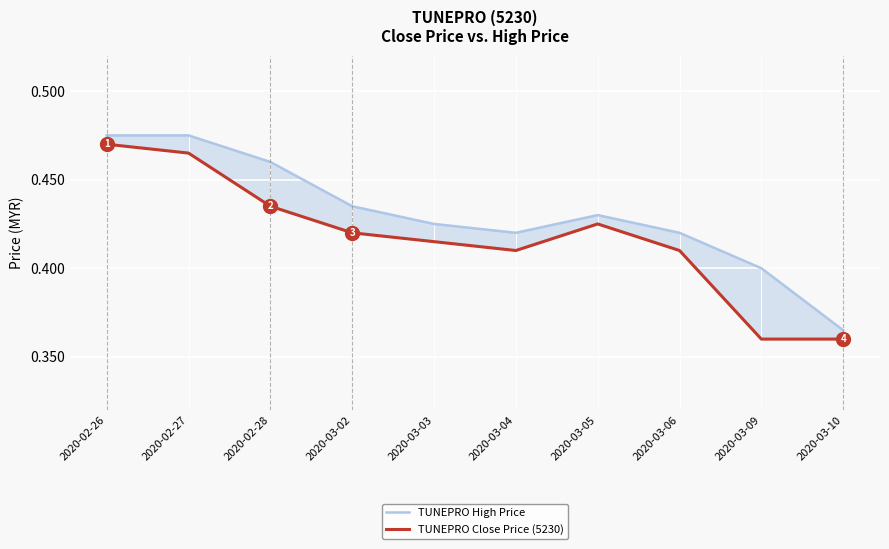

What position from the right is 2020-03-03?

6